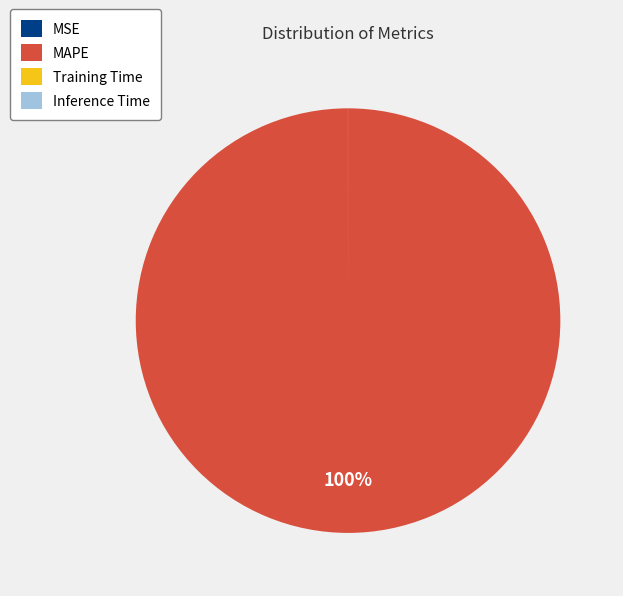

To the nearest percent, what is the difference between the largest and smallest slice percentages?

100%